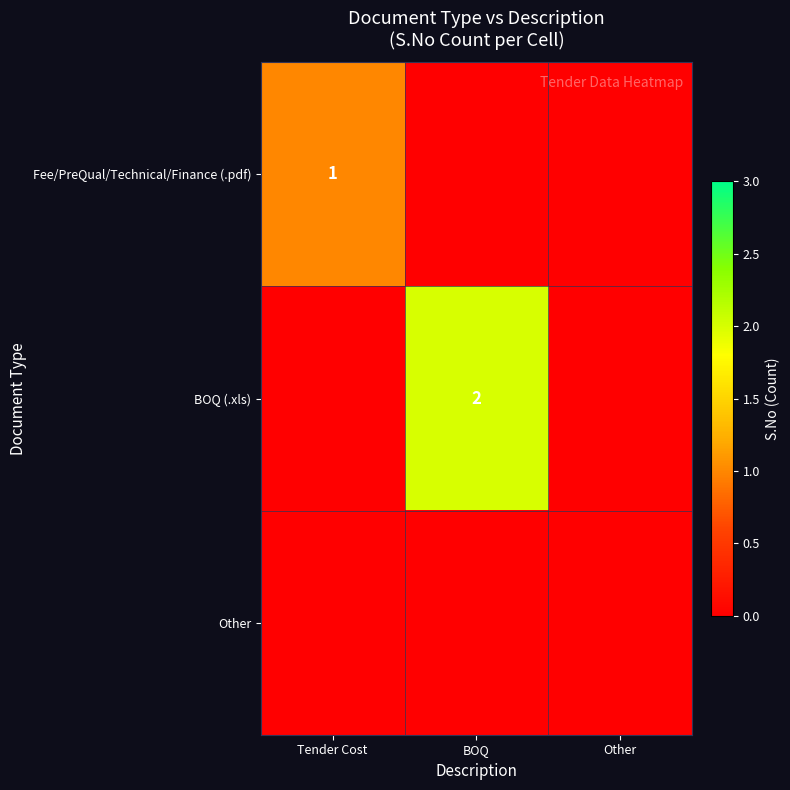

At Other, list the series in order from smallest to largest.

Fee/PreQual/Technical/Finance (.pdf), BOQ (.xls), Other